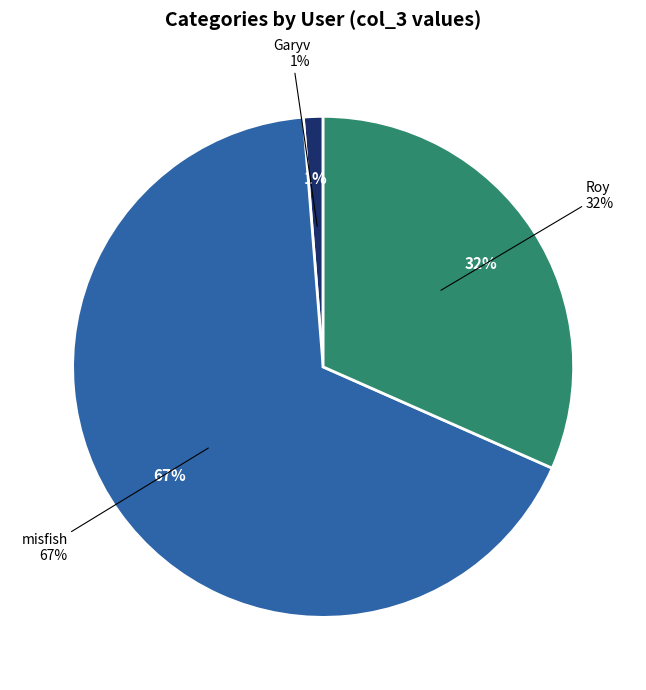

Is it true that Garyv (547) is 11% of the pie?

False